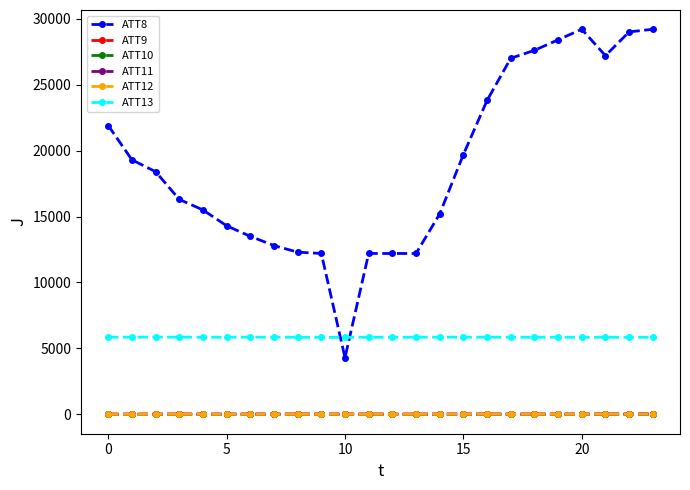

True or false: ATT8 and ATT9 intersect in this chart.

False